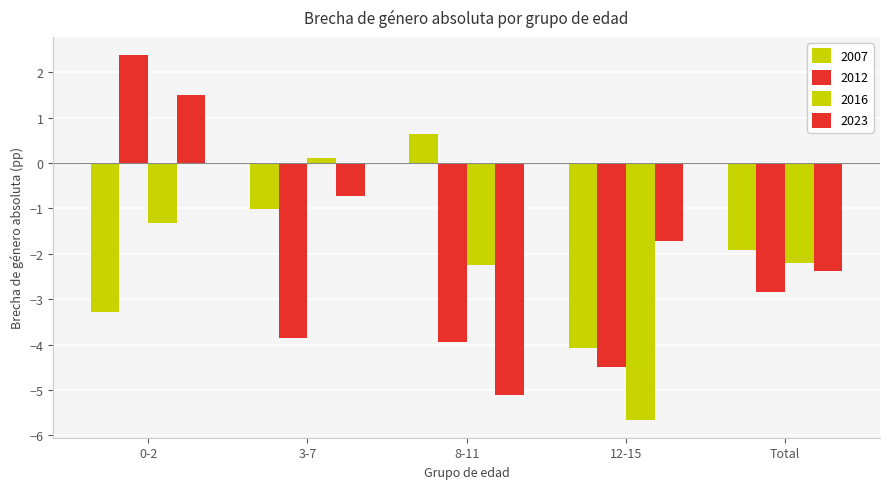

What is the value of the 2007 bar at the 4th from the left?

-4.1